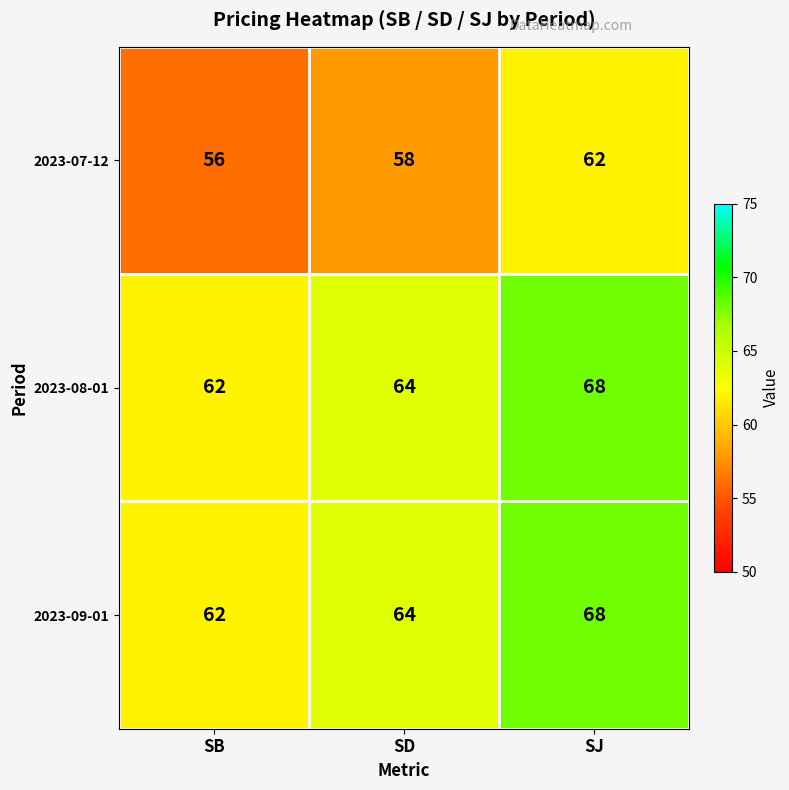

Count the number of data series in this chart.

3